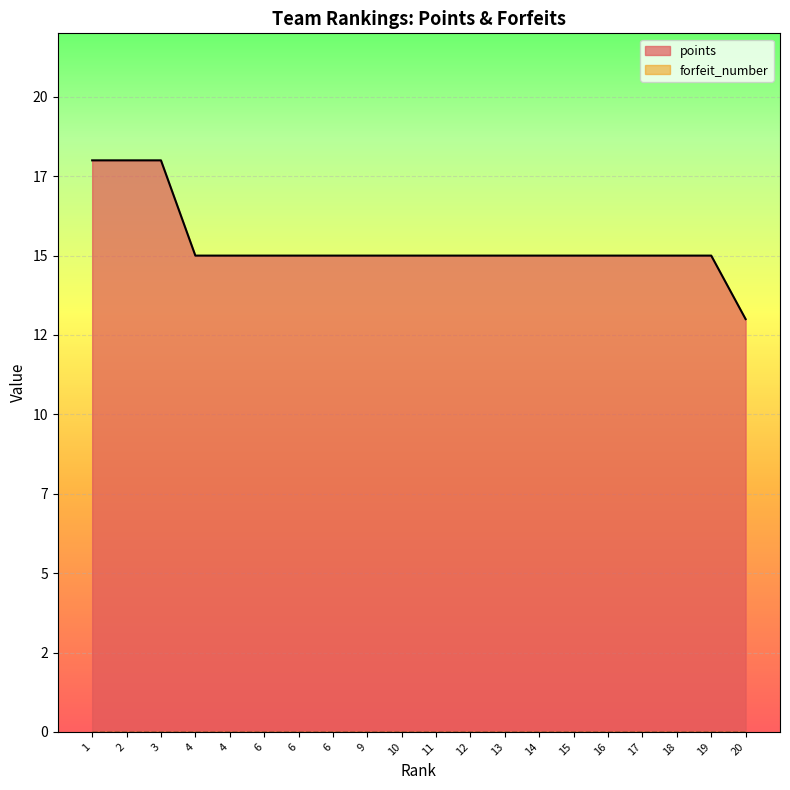

True or false: the data shows 21 at 9.

False